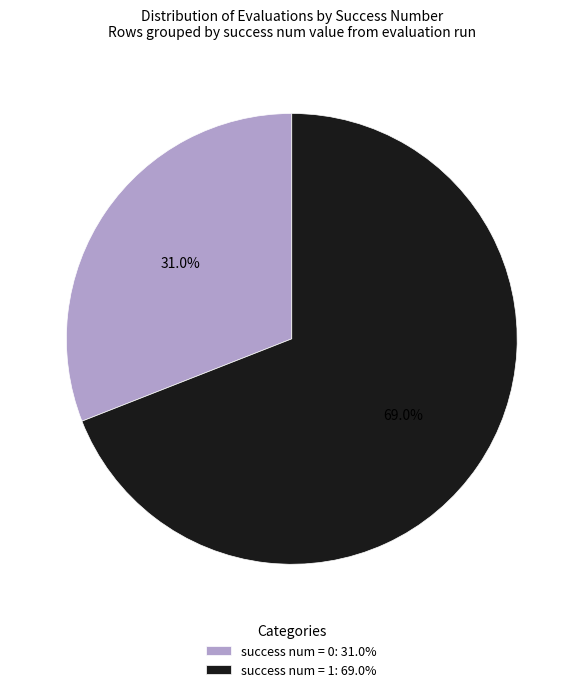

To the nearest percent, what is the difference between the largest and smallest slice percentages?

38%